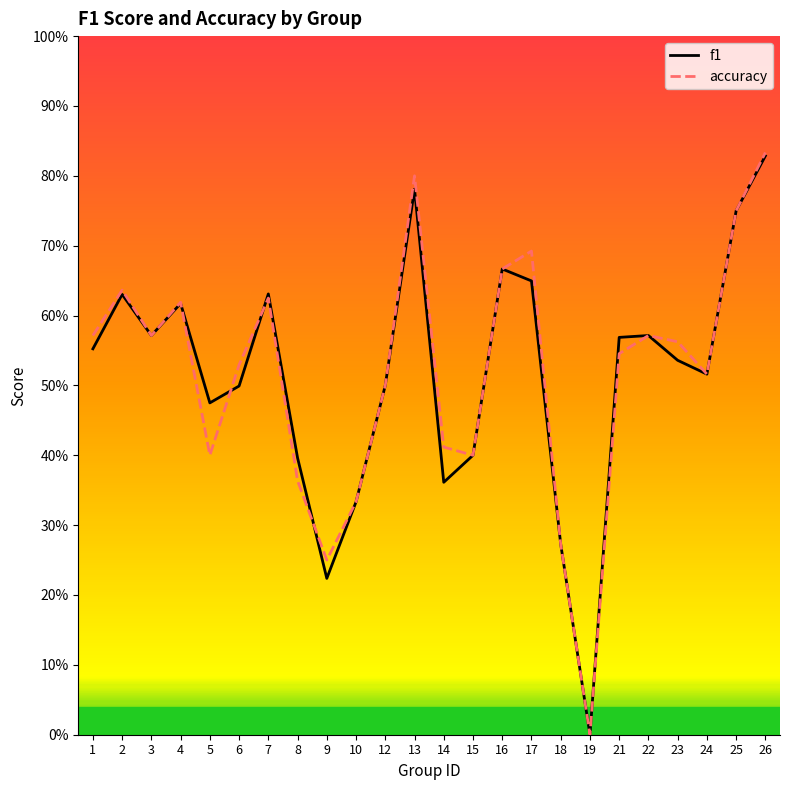

How many data points does each series have?

24